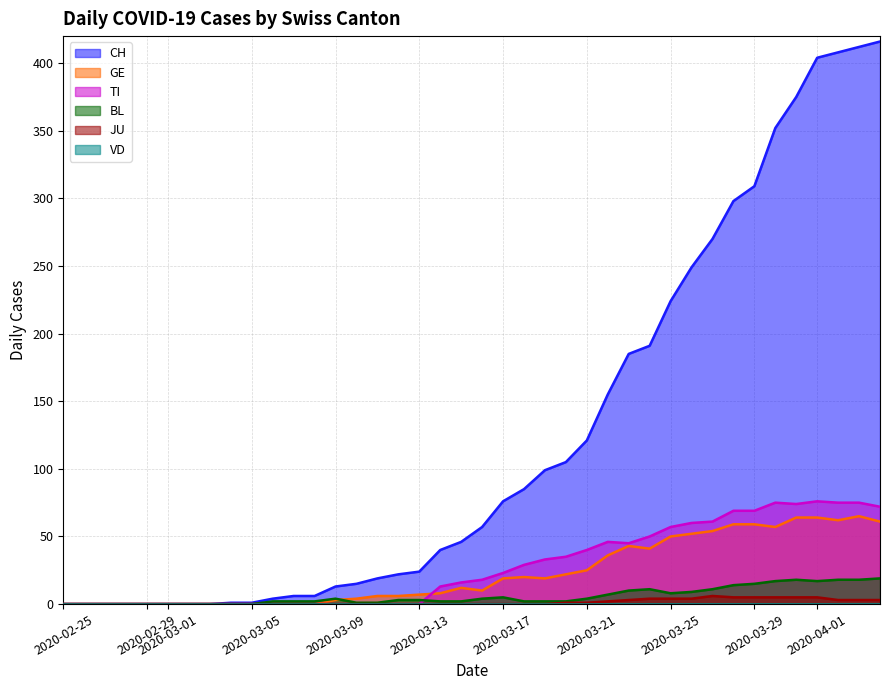

What is the greatest value displayed?

416